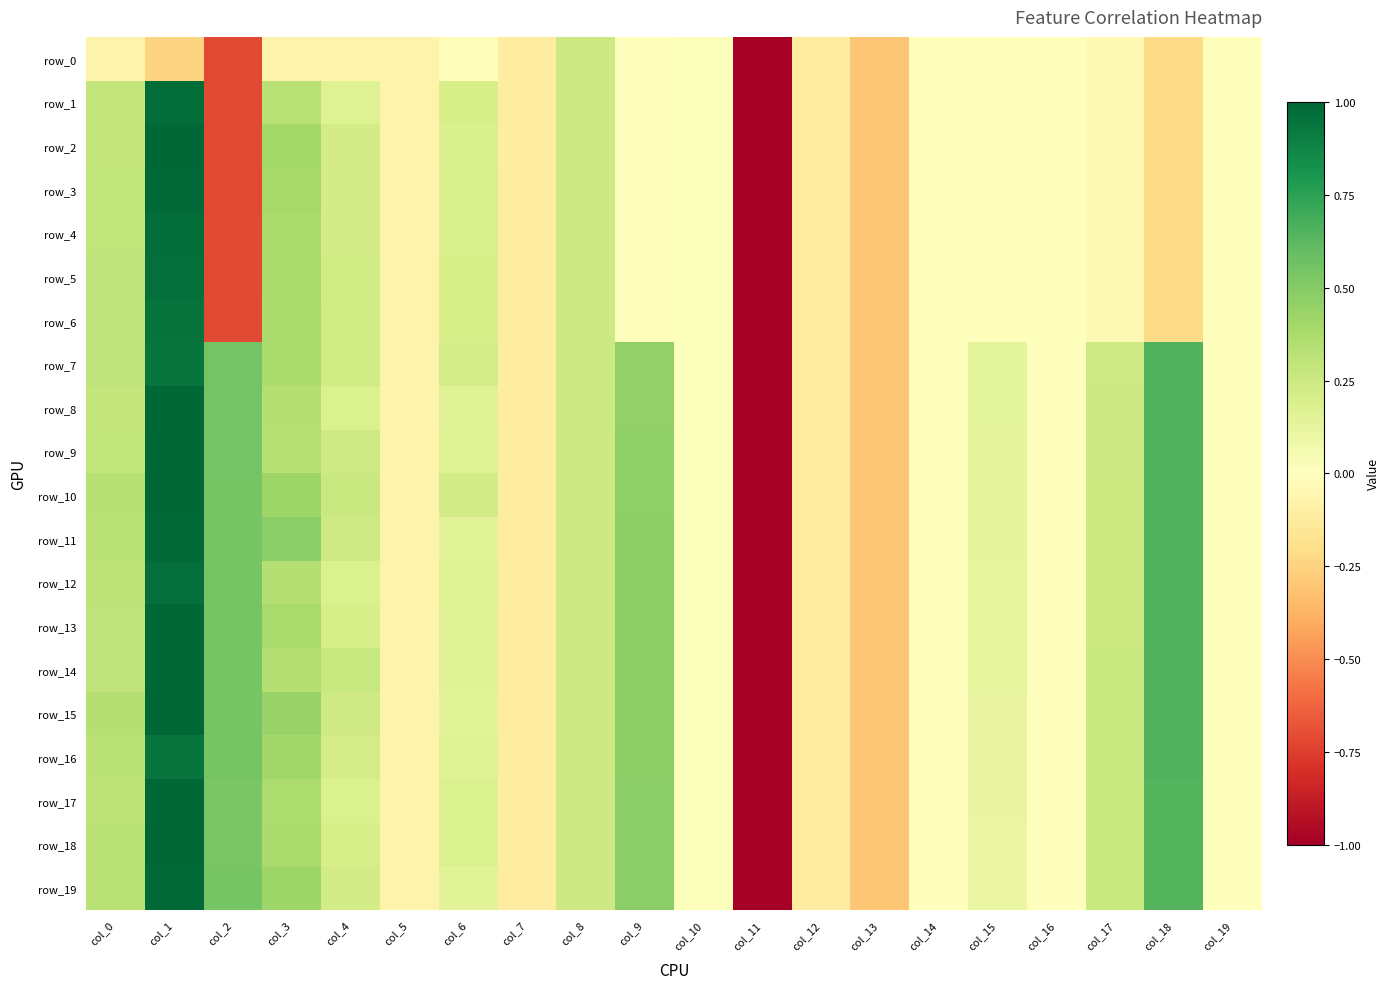

Where does the row_15 series first go above 0?

col_0